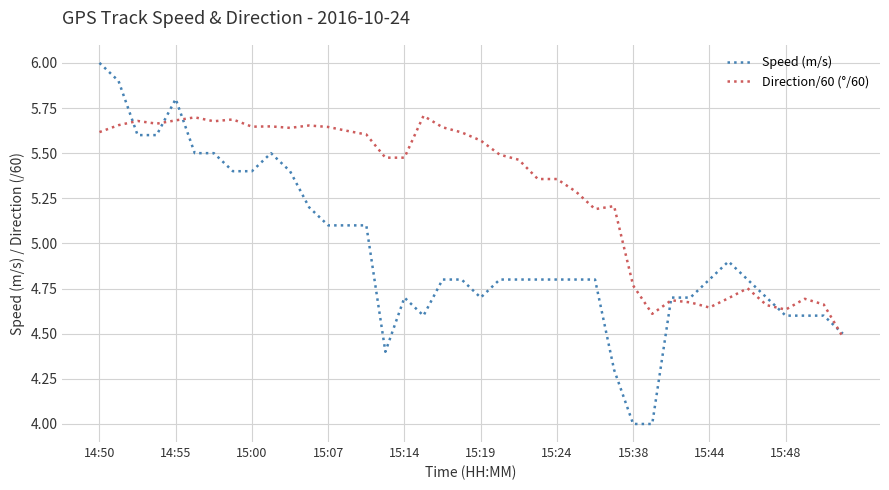

Count the number of categories in the chart.

40